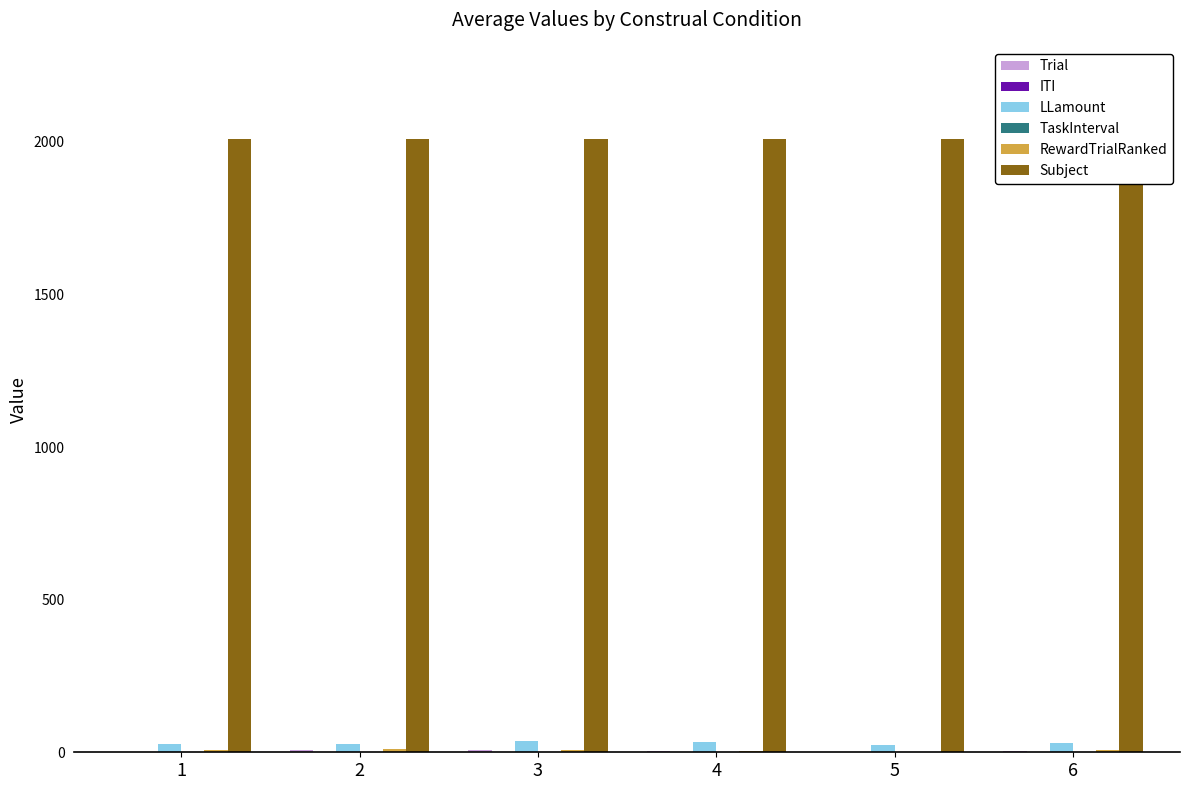

What is the difference between the maximum and minimum values in the TaskInterval series?

0.9